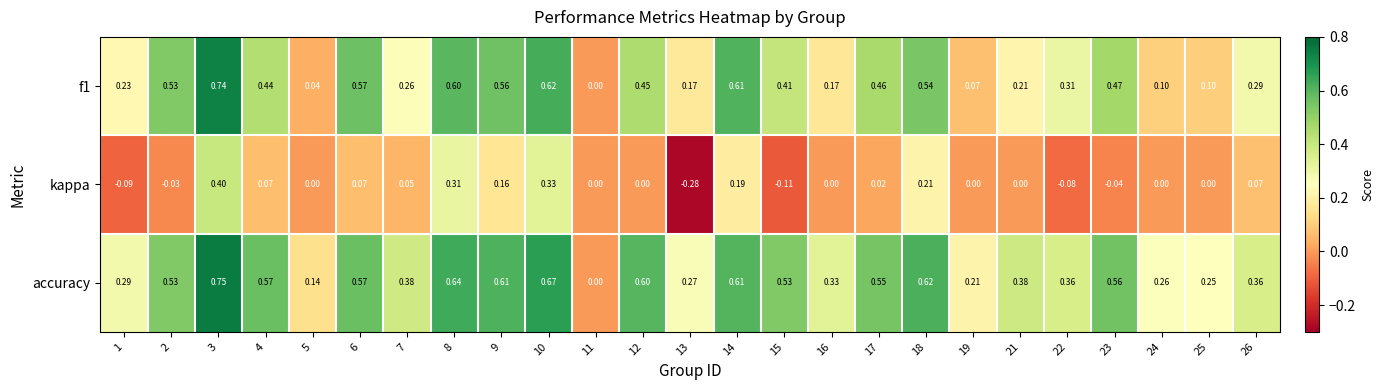

Which series has the widest spread of values?

accuracy